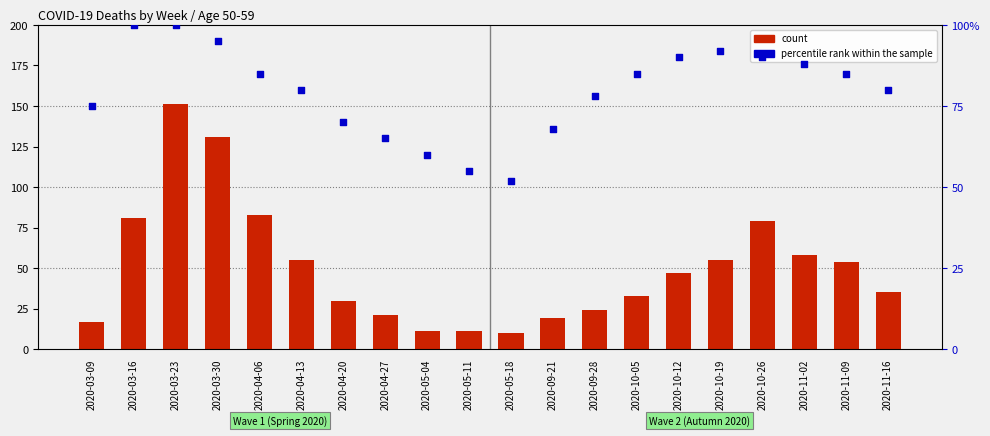

What are all the series names shown in the legend?

count, percentile rank within the sample